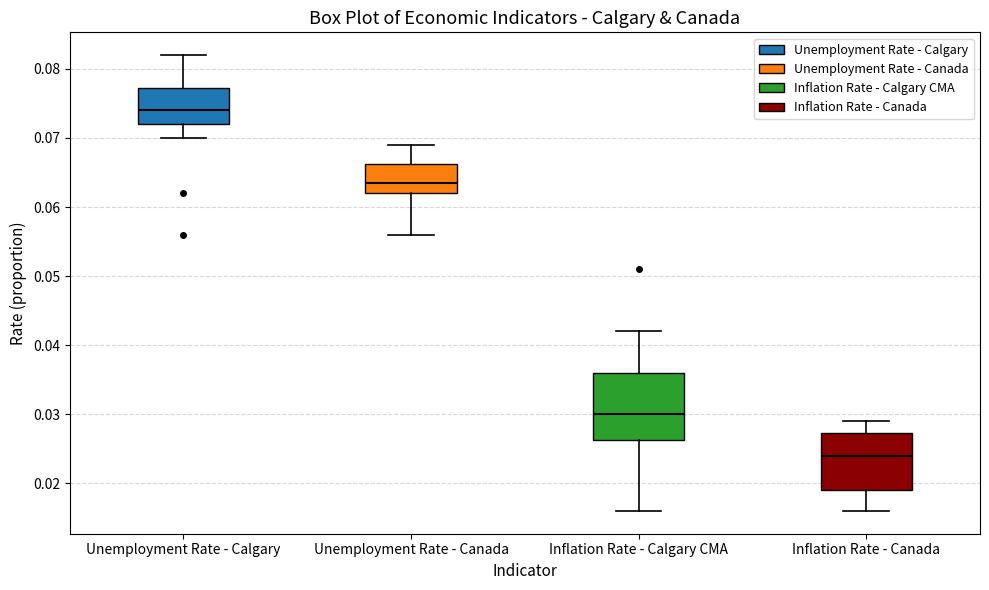

Reading left to right, read every box against the y-axis: the position of its median line, the range the box covers, and the ends of its whiskers. The values are not printed on the chart, so give them approximately, as read against the axis.

Unemployment Rate - Calgary: median 0.074, box 0.072 to 0.077, whiskers 0.070 to 0.082
Unemployment Rate - Canada: median 0.064, box 0.062 to 0.066, whiskers 0.056 to 0.069
Inflation Rate - Calgary CMA: median 0.030, box 0.026 to 0.036, whiskers 0.016 to 0.042
Inflation Rate - Canada: median 0.024, box 0.019 to 0.027, whiskers 0.016 to 0.029